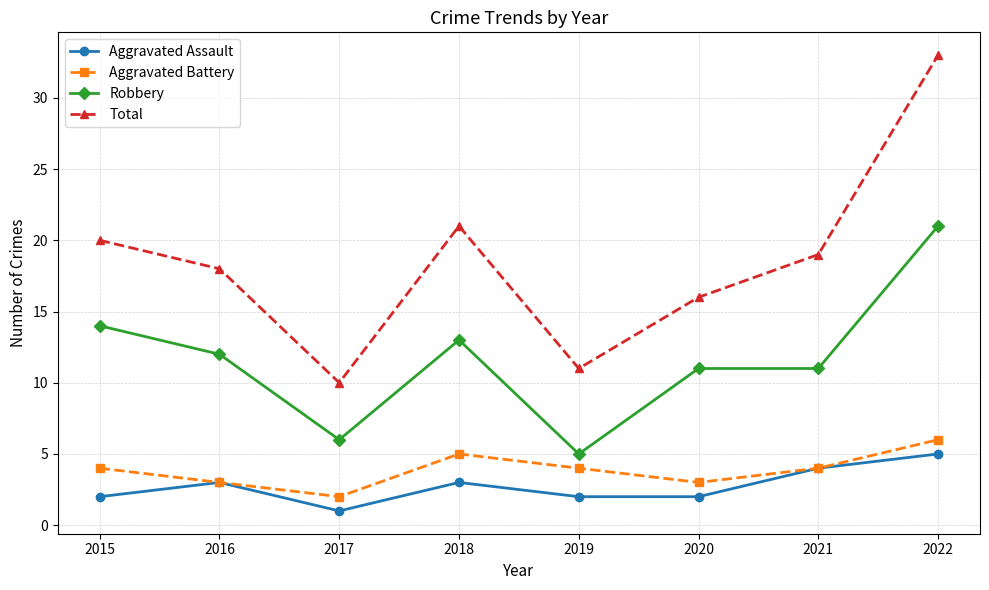

At which category does Aggravated Battery reach its first local peak?

2018